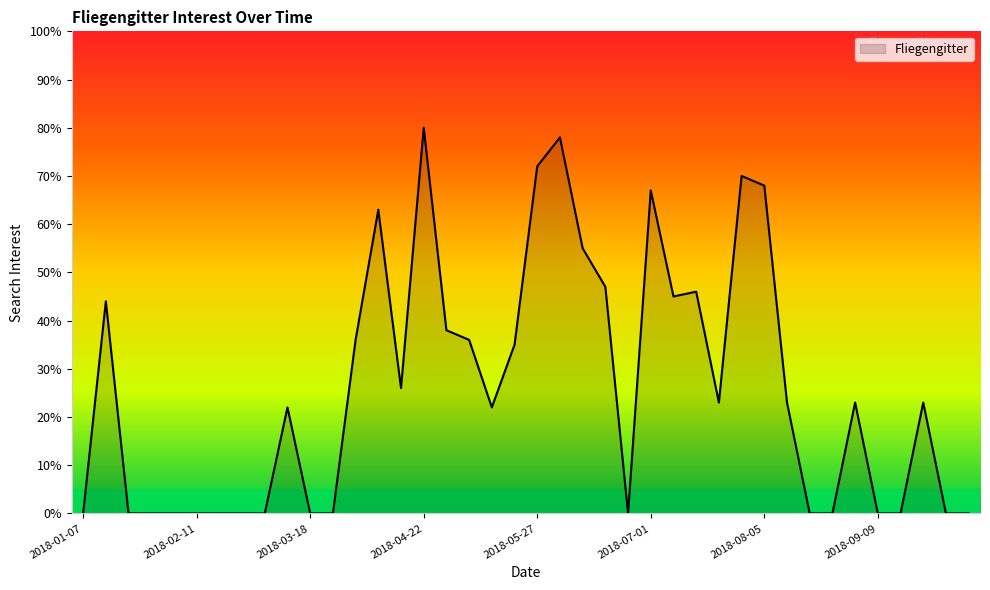

What is the maximum value shown in the chart?

80